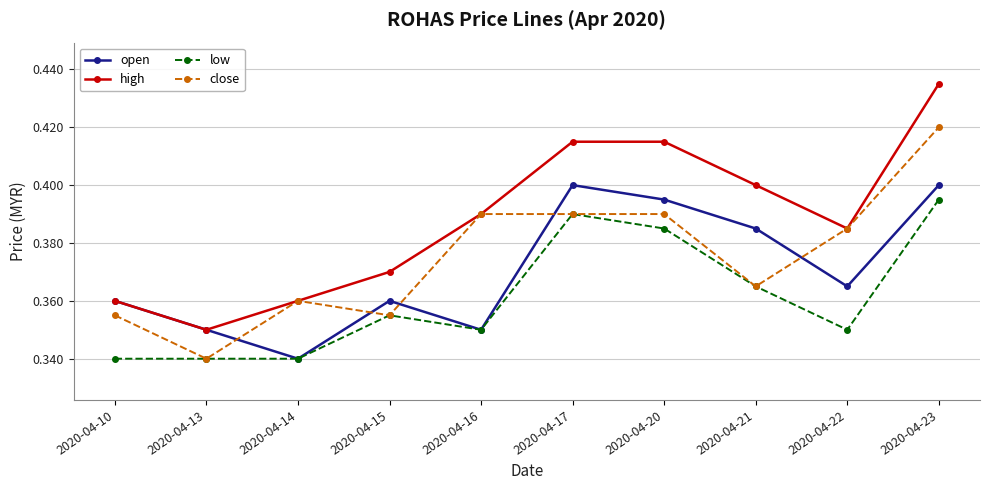

True or false: low and high intersect in this chart.

False